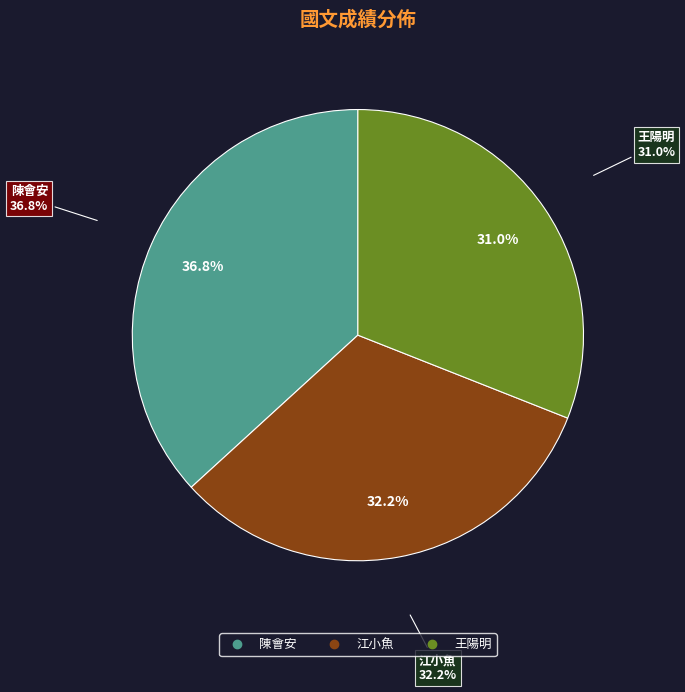

Does 王陽明 represent more than half of the total?

No